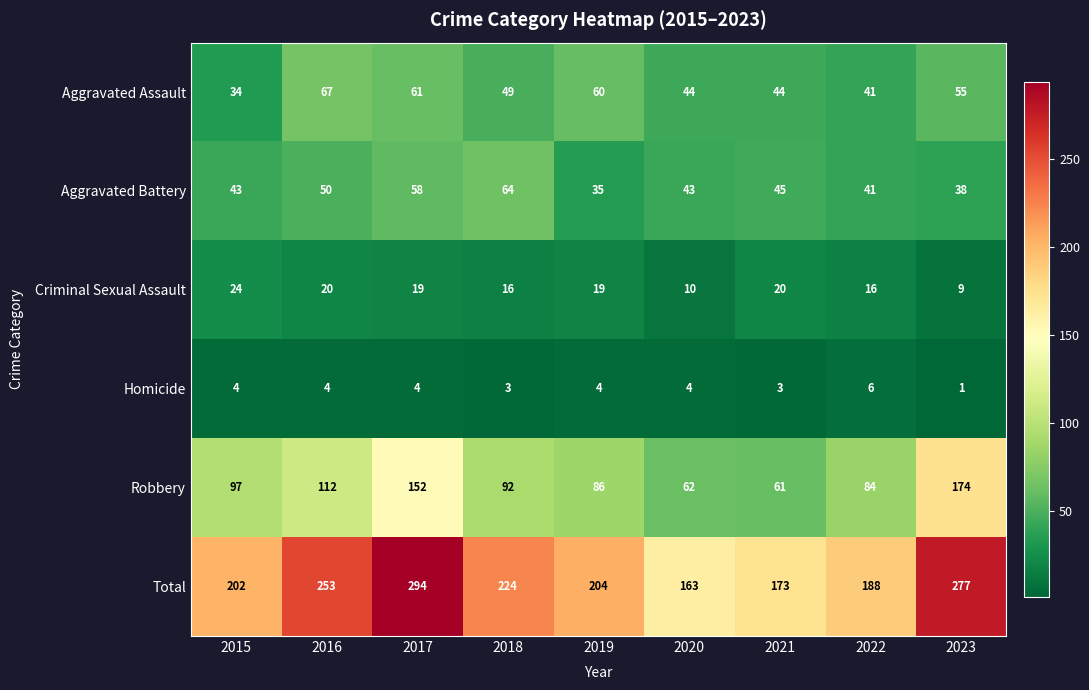

What is the difference between the highest and lowest values at 2022?

182